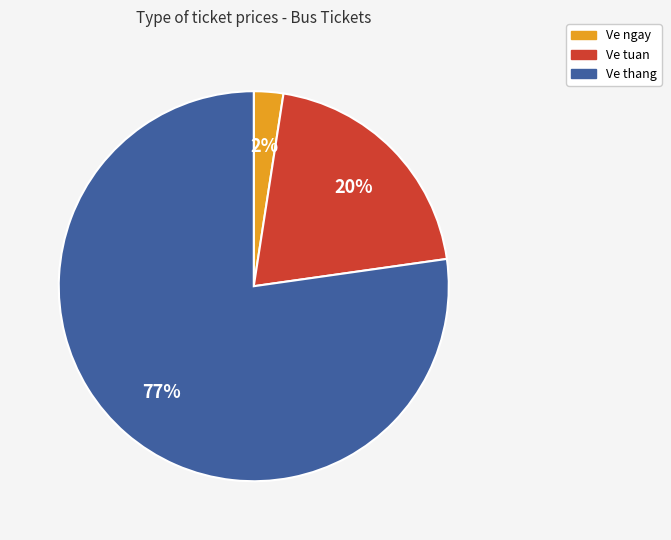

Is it true that Ve ngay is 2% of the pie?

True